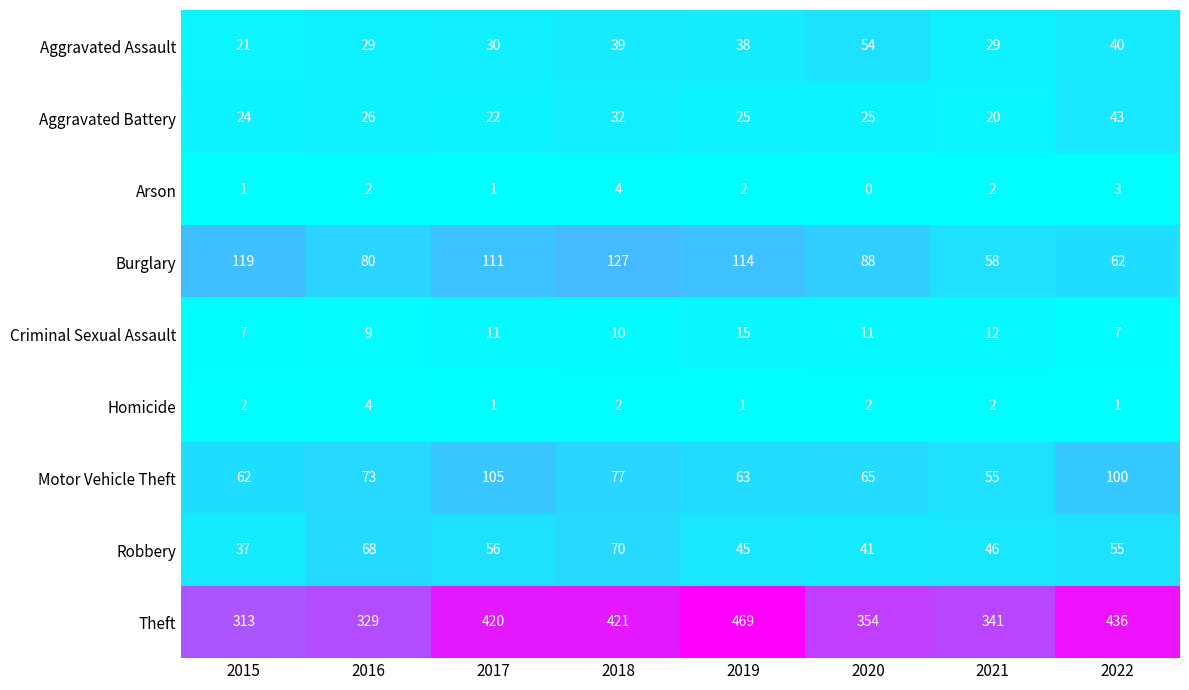

The value of Homicide at 2016 is 4. True or false?

True